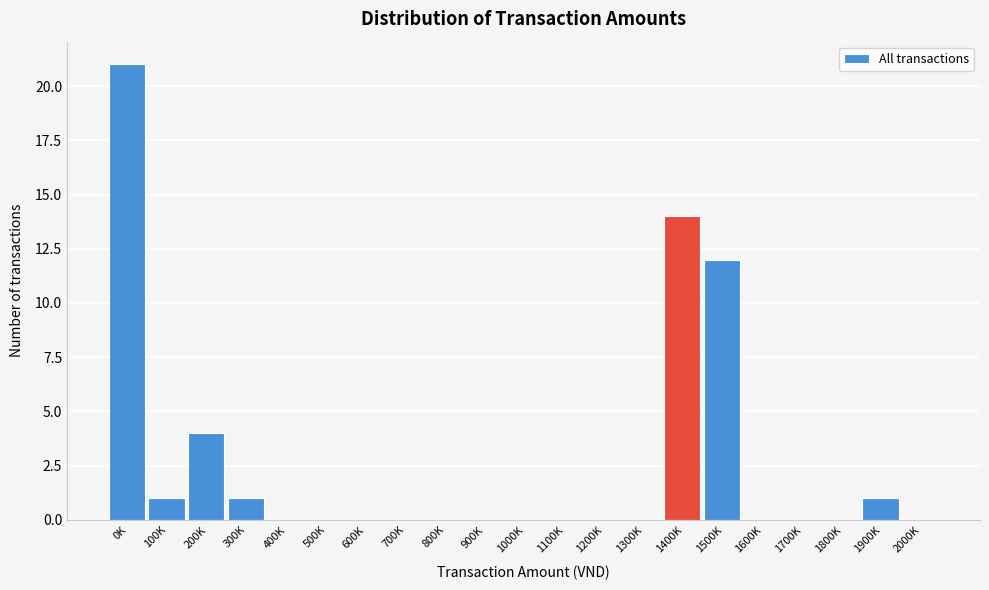

Reading left to right, list all the values displayed in this chart.

0K=21	100K=1	200K=4	300K=1	400K=0	500K=0	600K=0	700K=0	800K=0	900K=0	1000K=0	1100K=0	1200K=0	1300K=0	1400K=14	1500K=12	1600K=0	1700K=0	1800K=0	1900K=1	2000K=0